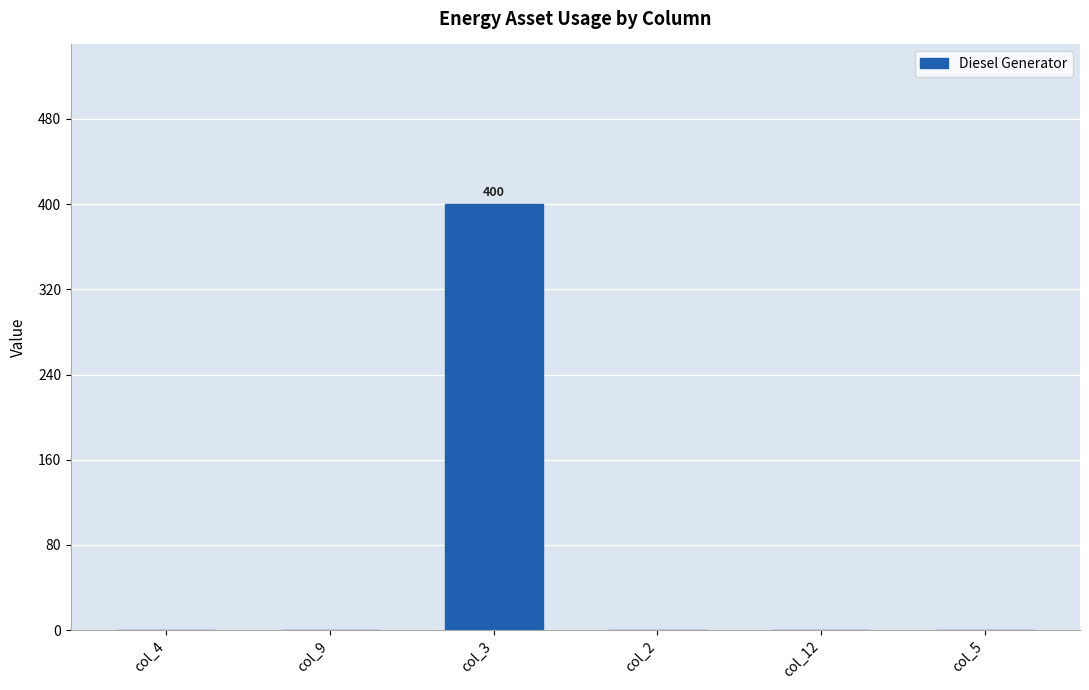

True or false: the data shows 142 at col_9.

False